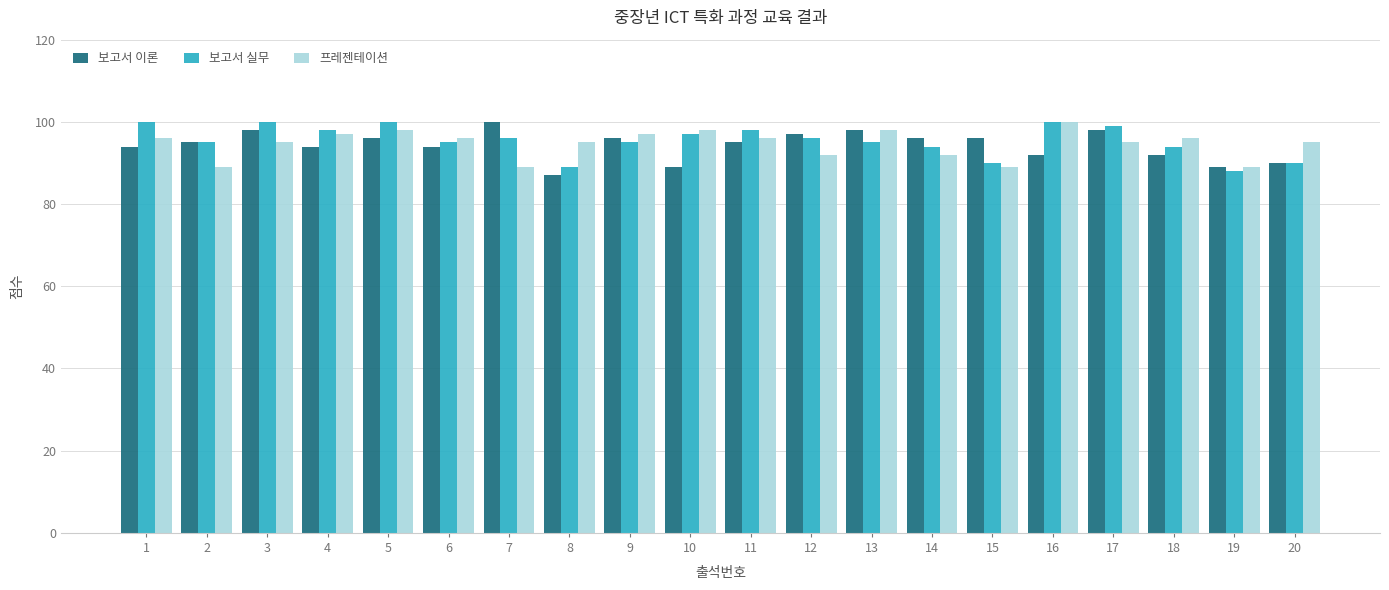

What is the sum of all 보고서 이론 values?

1886